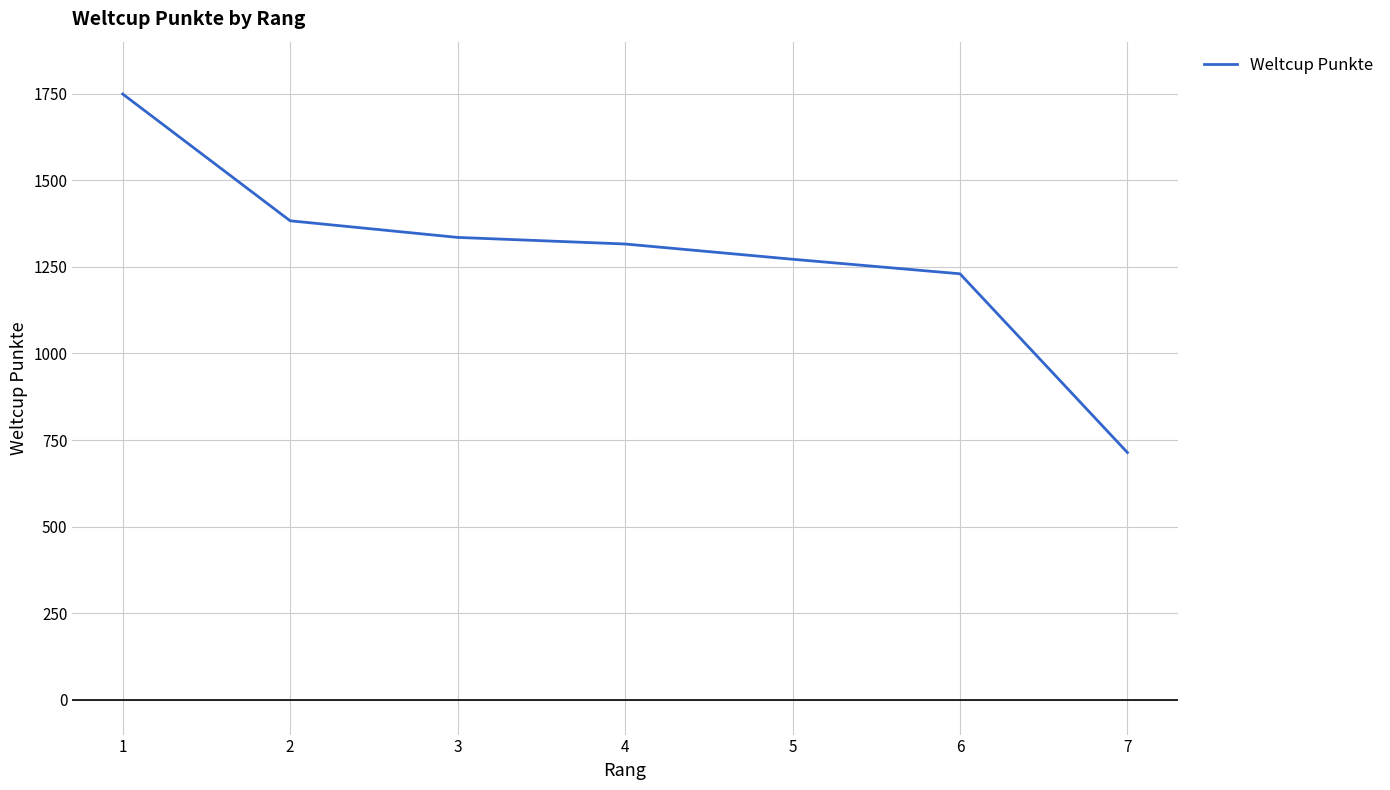

Which has a higher value, 7 or 5?

5